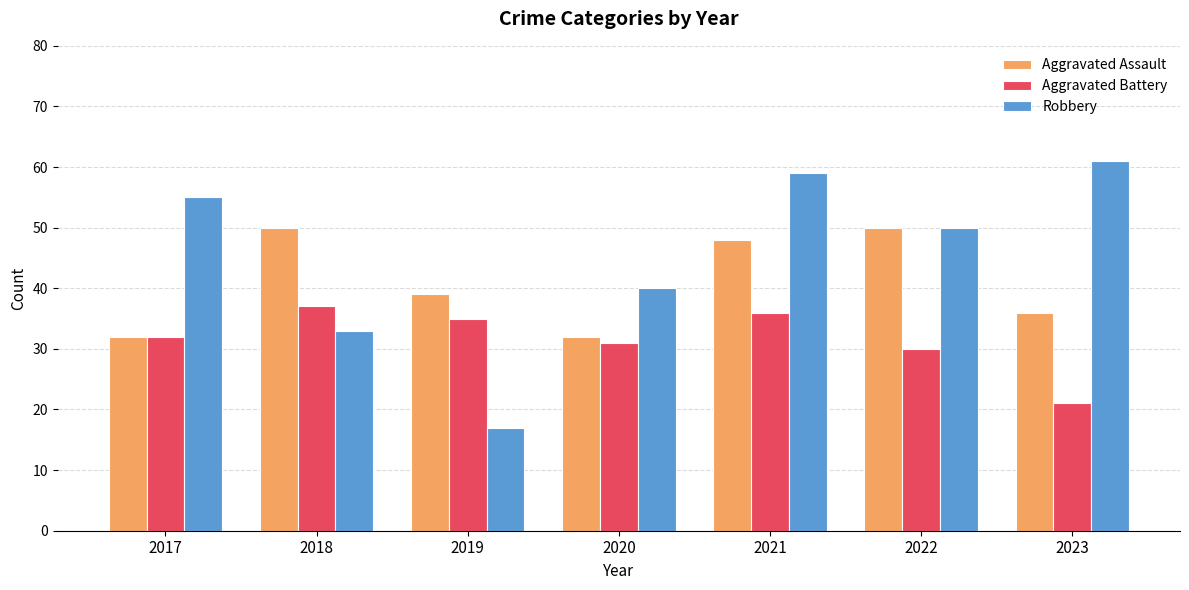

Reading right to left, transcribe all the data shown in this chart.

Aggravated Assault: 36	50	48	32	39	50	32
Aggravated Battery: 21	30	36	31	35	37	32
Robbery: 61	50	59	40	17	33	55